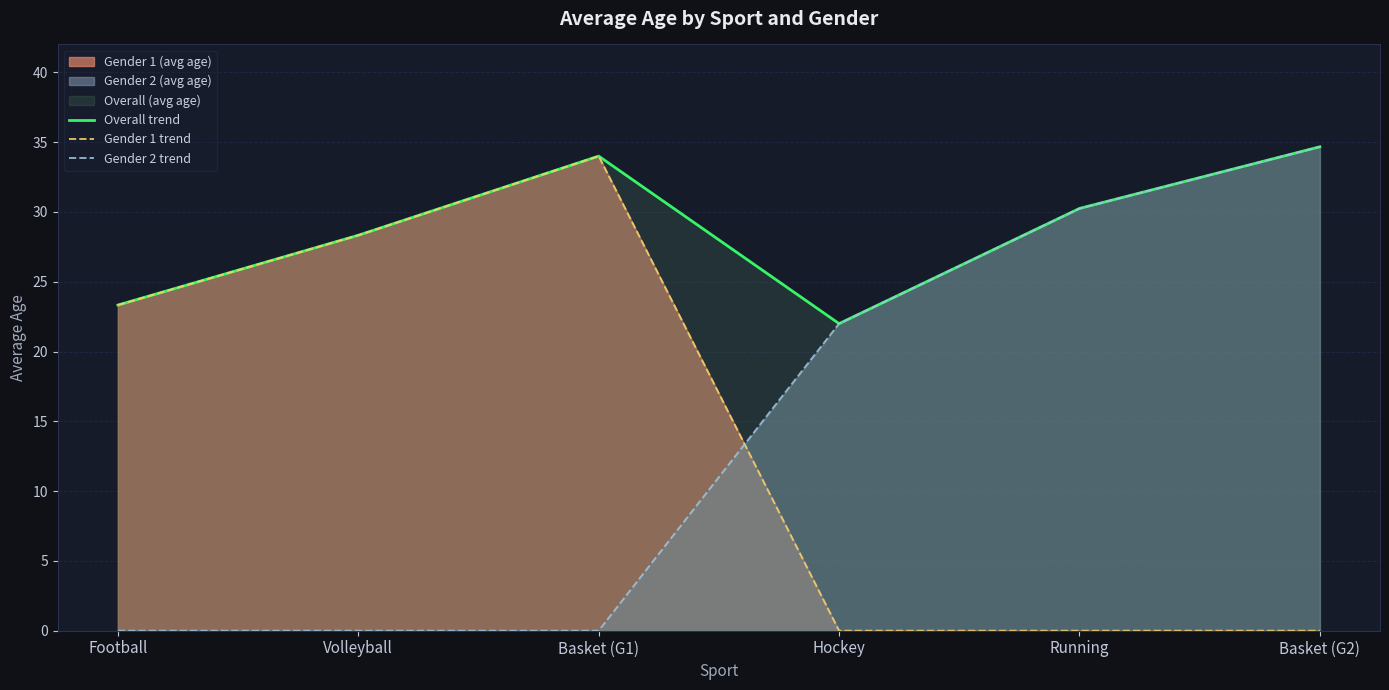

What position from the right is Hockey?

3